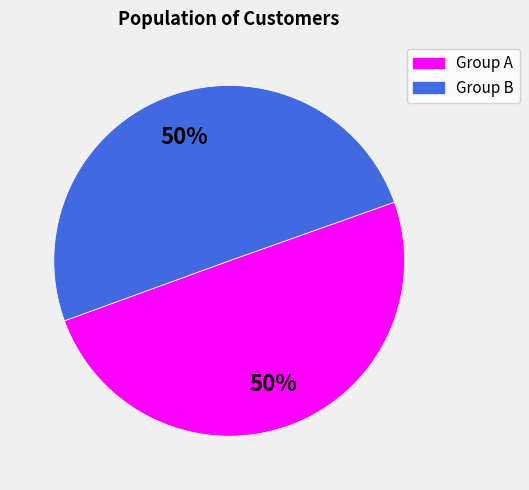

To the nearest percent, what percentage of the pie is Group A?

50%